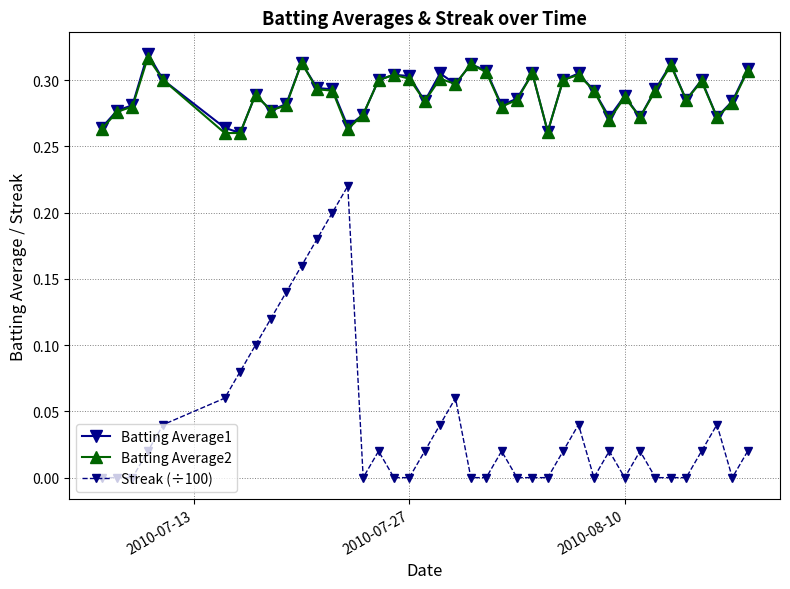

Which series has the widest spread of values?

Streak (÷100)